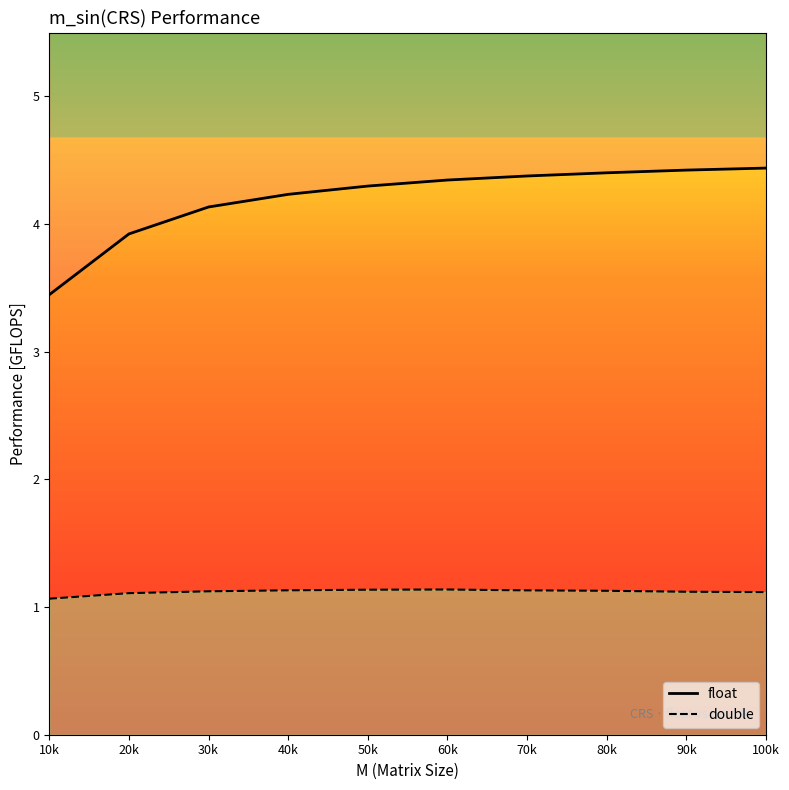

Which series changed the most between 10k and 40k?

float